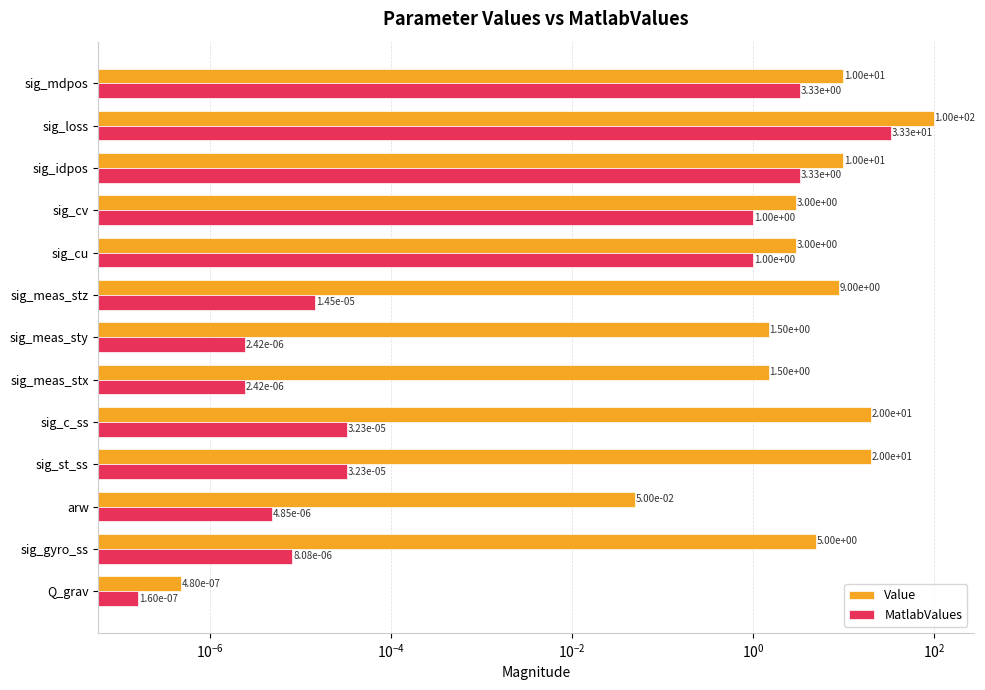

What is the difference between the highest and lowest values at sig_mdpos?

6.7